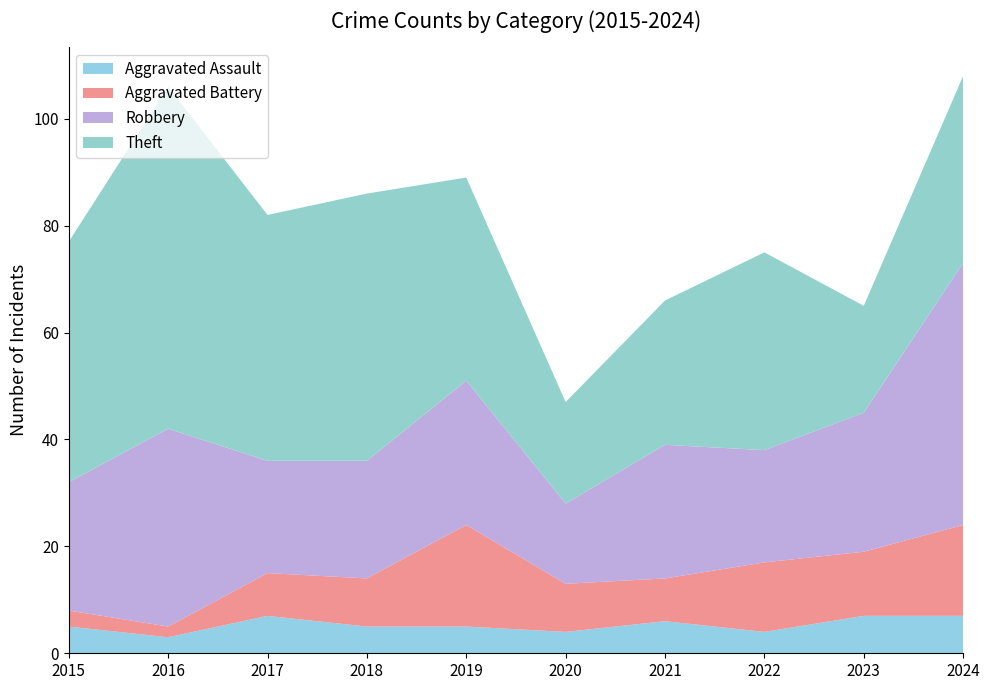

Reading right to left, list all the values displayed in this chart.

Aggravated Assault: 2024=7	2023=7	2022=4	2021=6	2020=4	2019=5	2018=5	2017=7	2016=3	2015=5
Aggravated Battery: 2024=17	2023=12	2022=13	2021=8	2020=9	2019=19	2018=9	2017=8	2016=2	2015=3
Robbery: 2024=49	2023=26	2022=21	2021=25	2020=15	2019=27	2018=22	2017=21	2016=37	2015=24
Theft: 2024=35	2023=20	2022=37	2021=27	2020=19	2019=38	2018=50	2017=46	2016=64	2015=45